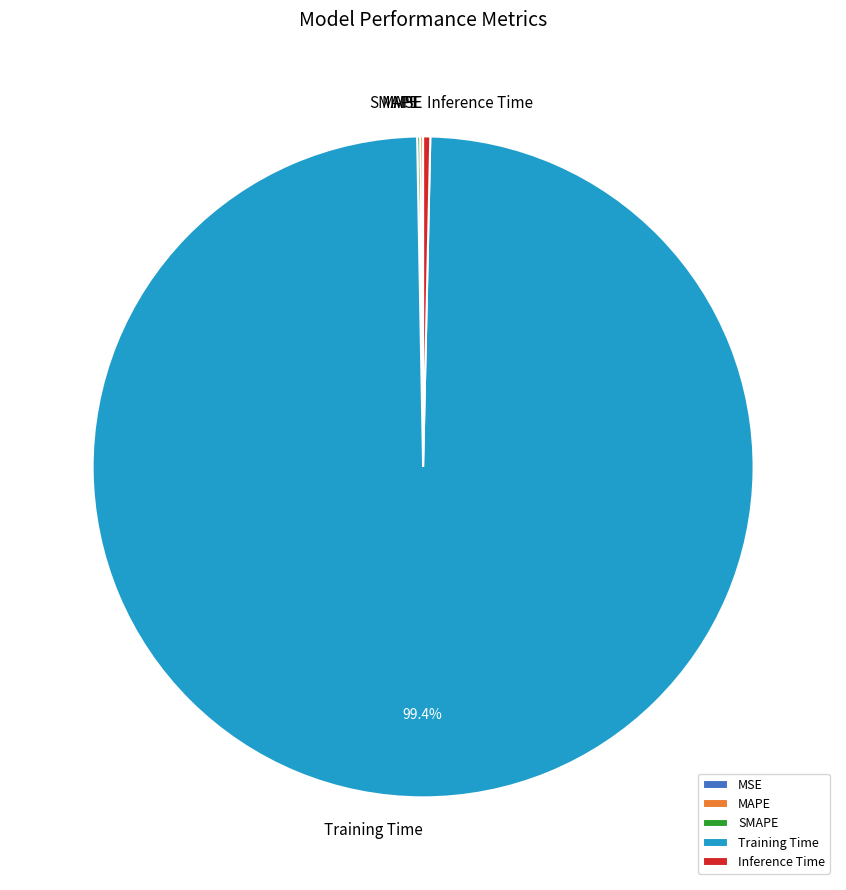

The Training Time slice represents 99% of the pie. True or false?

True